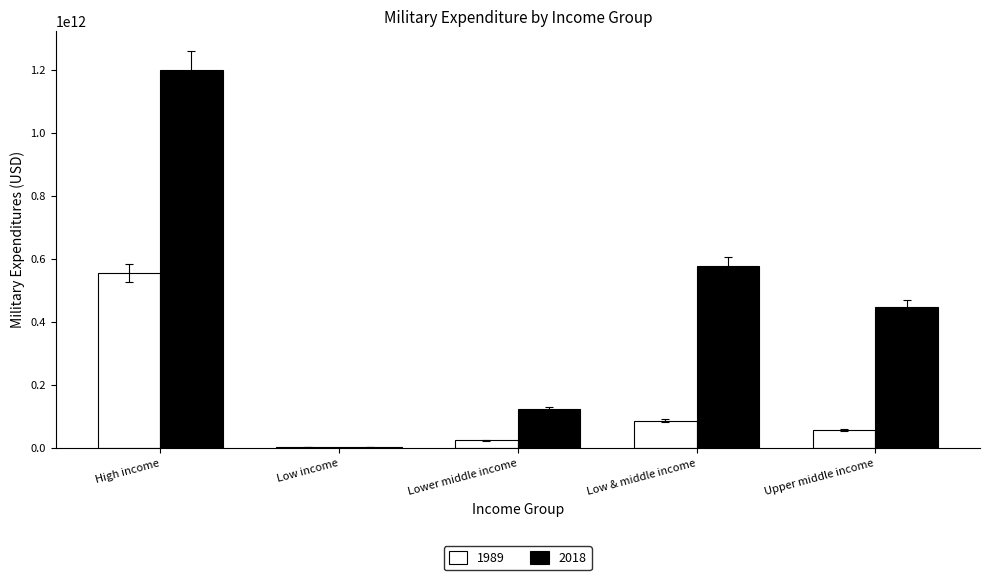

Which label corresponds to the largest value in the chart?

High income